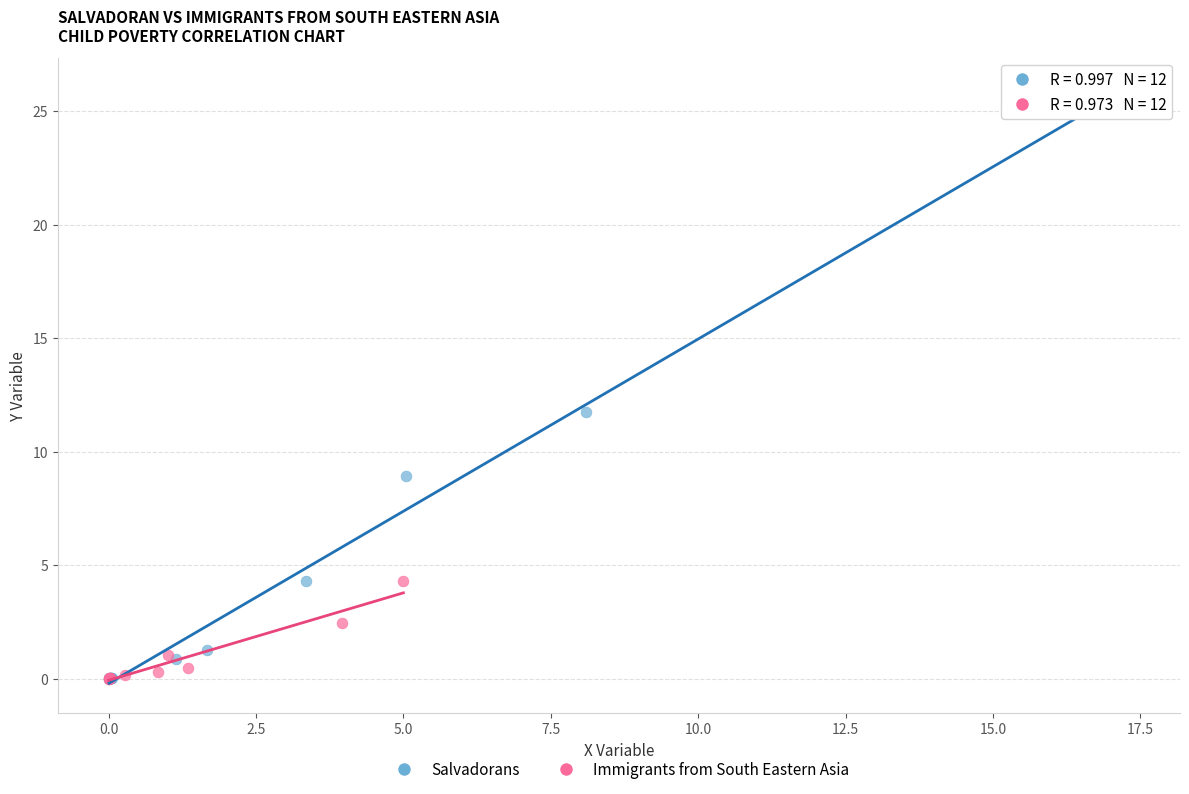

Which series reaches the maximum Y coordinate?

Salvadorans